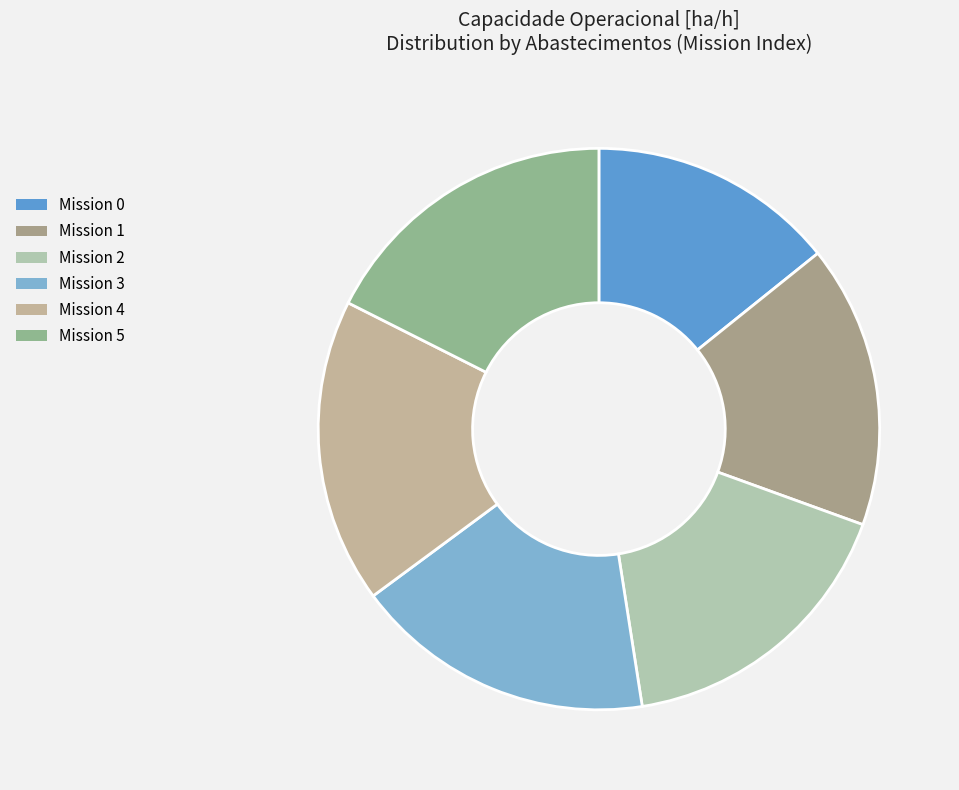

Which category has the biggest portion of the pie?

5